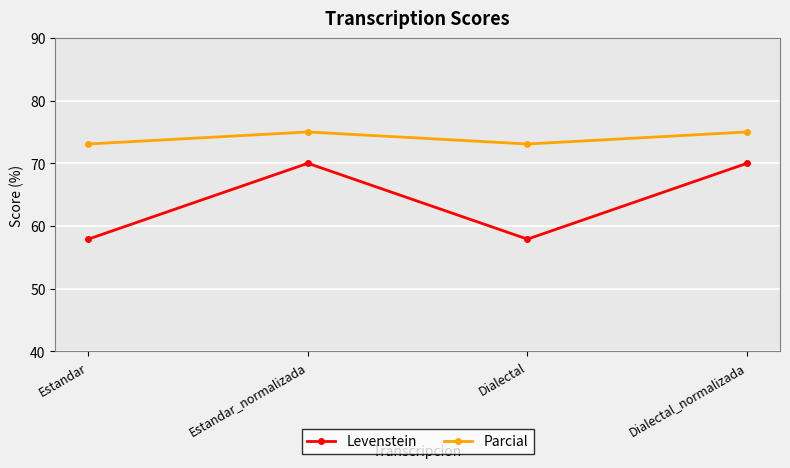

Rank the series at Estandar from lowest to highest value.

Levenstein, Parcial